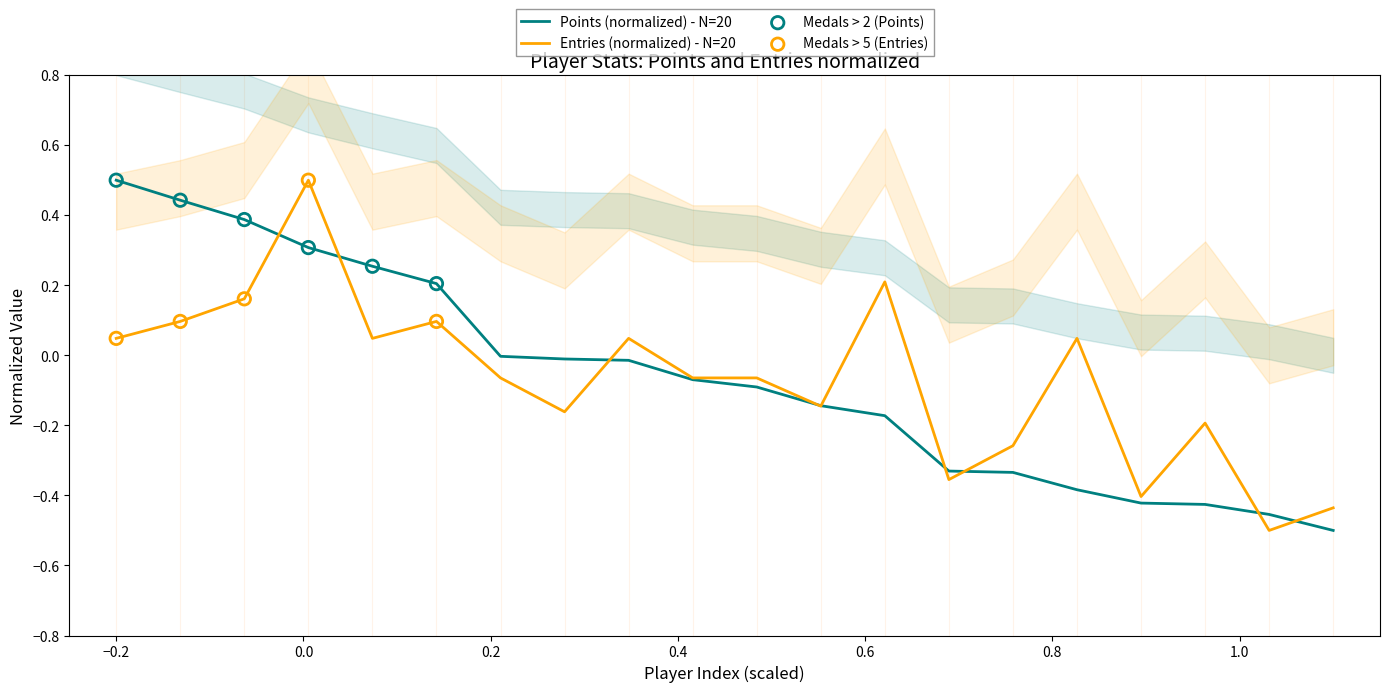

Which series reaches the minimum Y coordinate?

Points